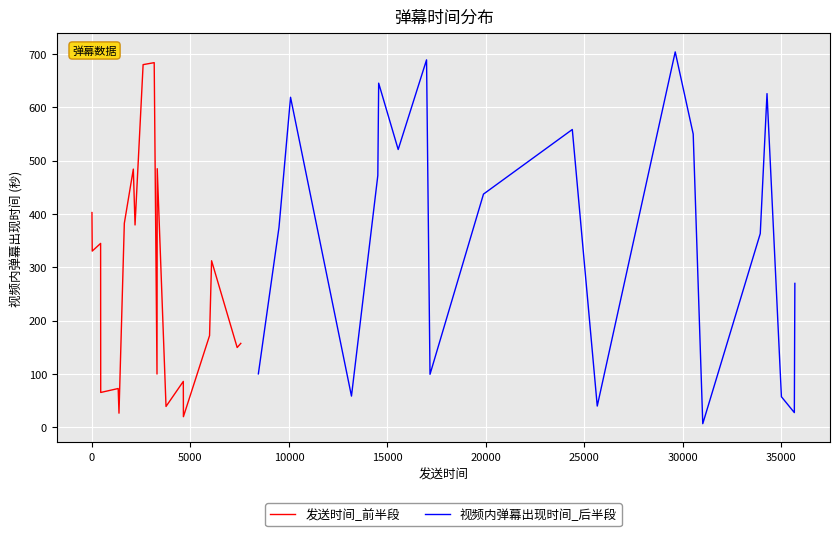

What is the maximum value for 发送时间_前半段?

683.5